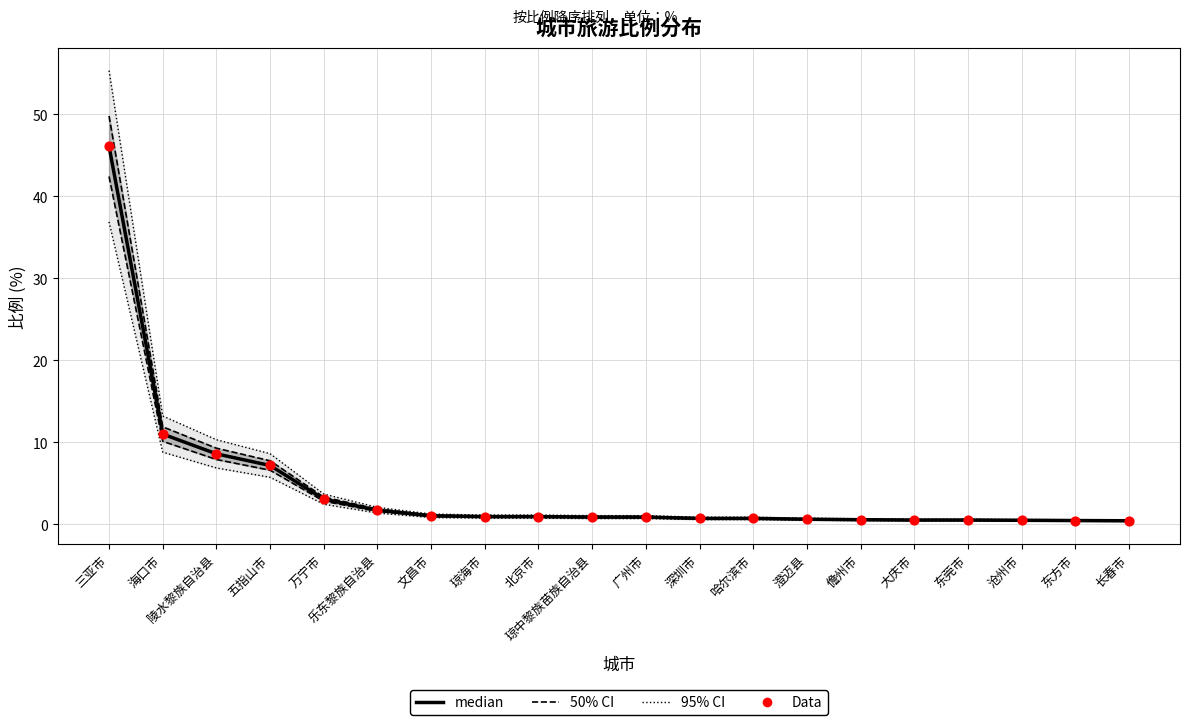

What are all the series names shown in the legend?

median, 50% CI, 95% CI, Data